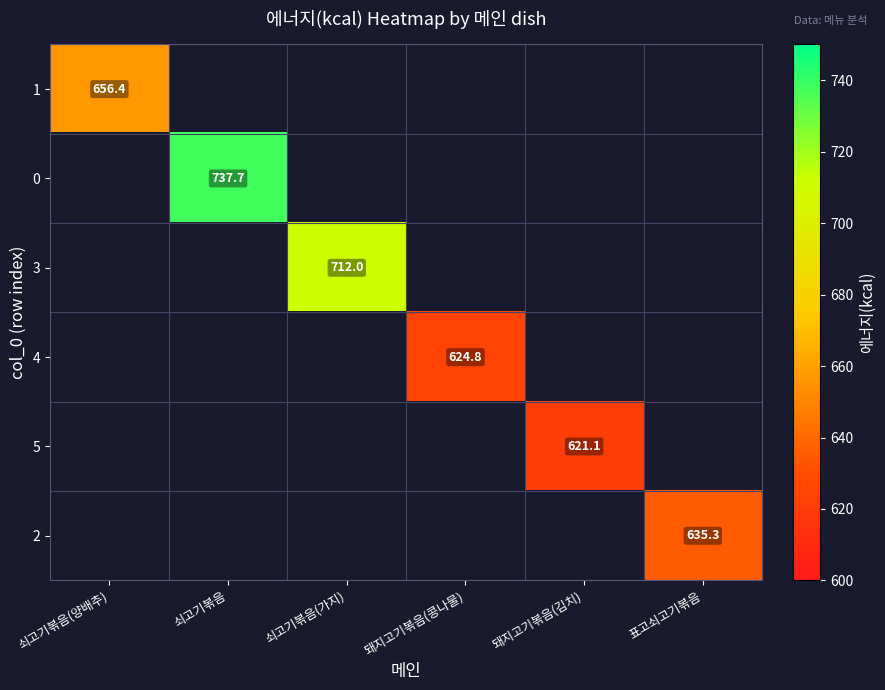

How many values in the 4 series exceed 624?

1